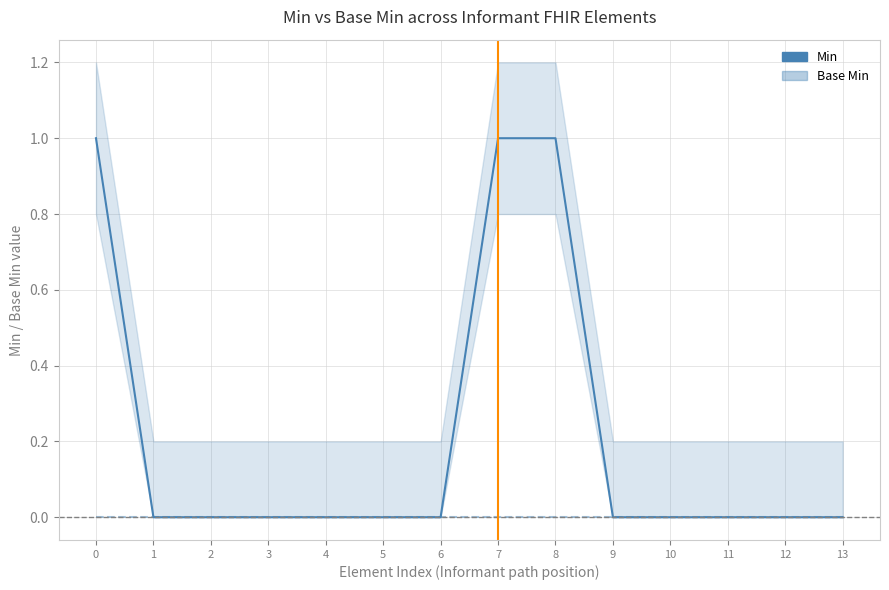

At how many categories does at least one series exceed 0?

3